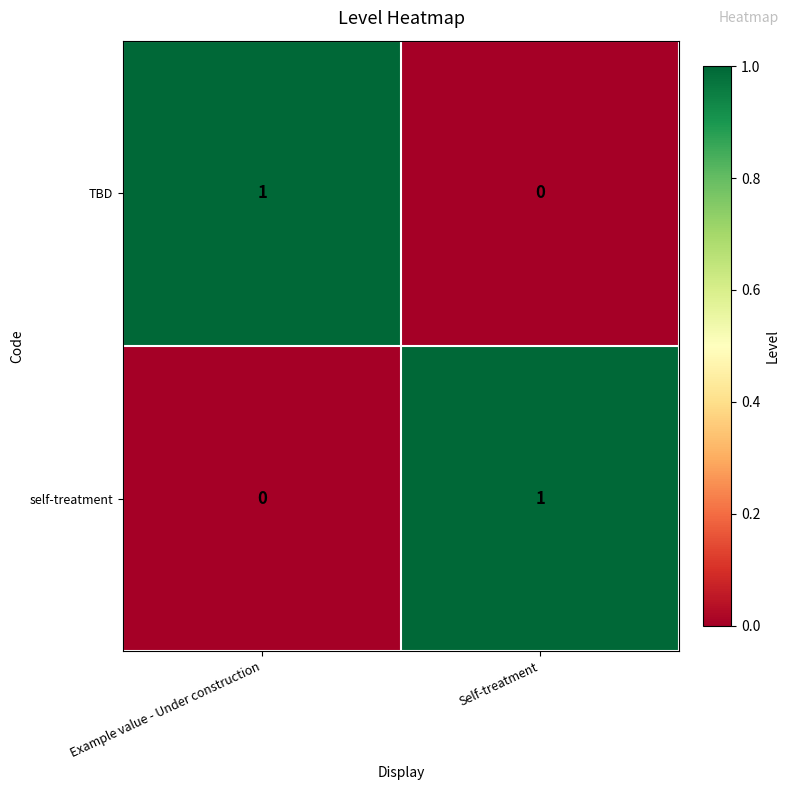

Reading left to right, extract all data points from this chart.

TBD: 1	0
self-treatment: 0	1